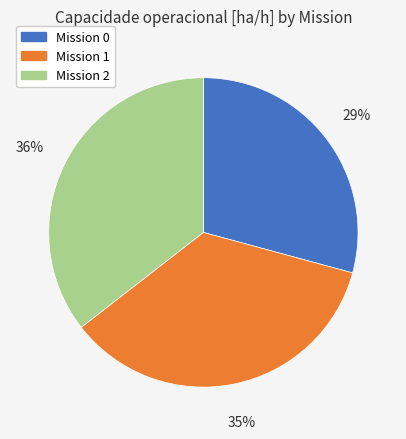

Is the sum of Mission 0 and Mission 1 greater than half?

Yes